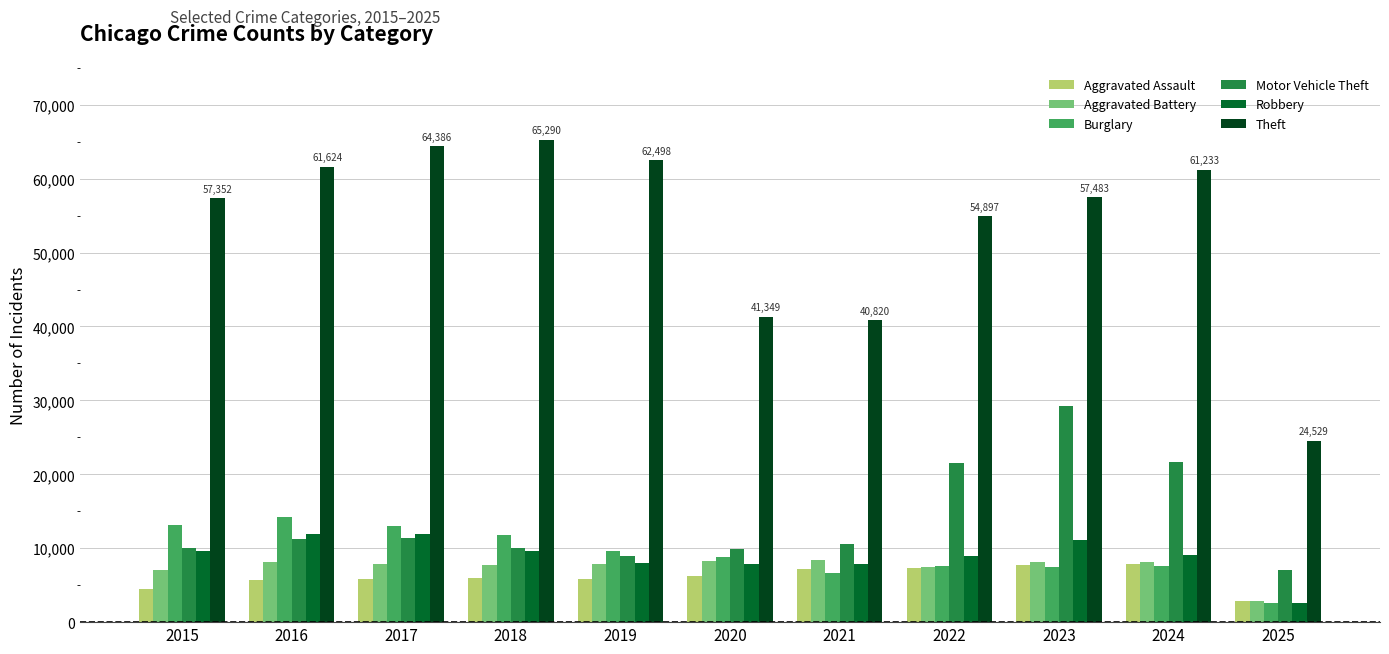

What is the value of the Robbery bar at the 2nd from the left?

11960